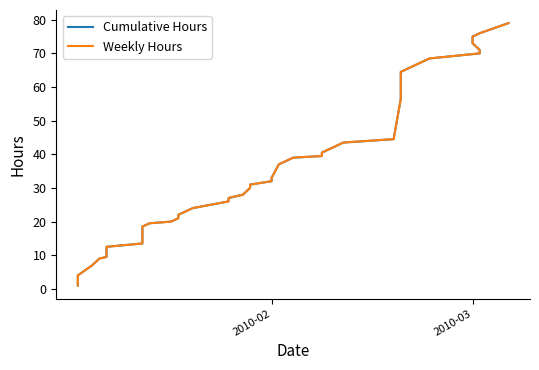

Count the number of categories in the chart.

40